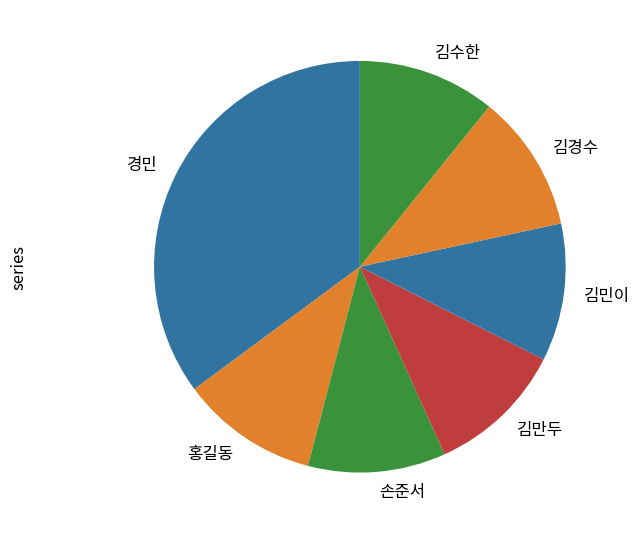

True or false: 홍길동 accounts for 1% of the total.

False